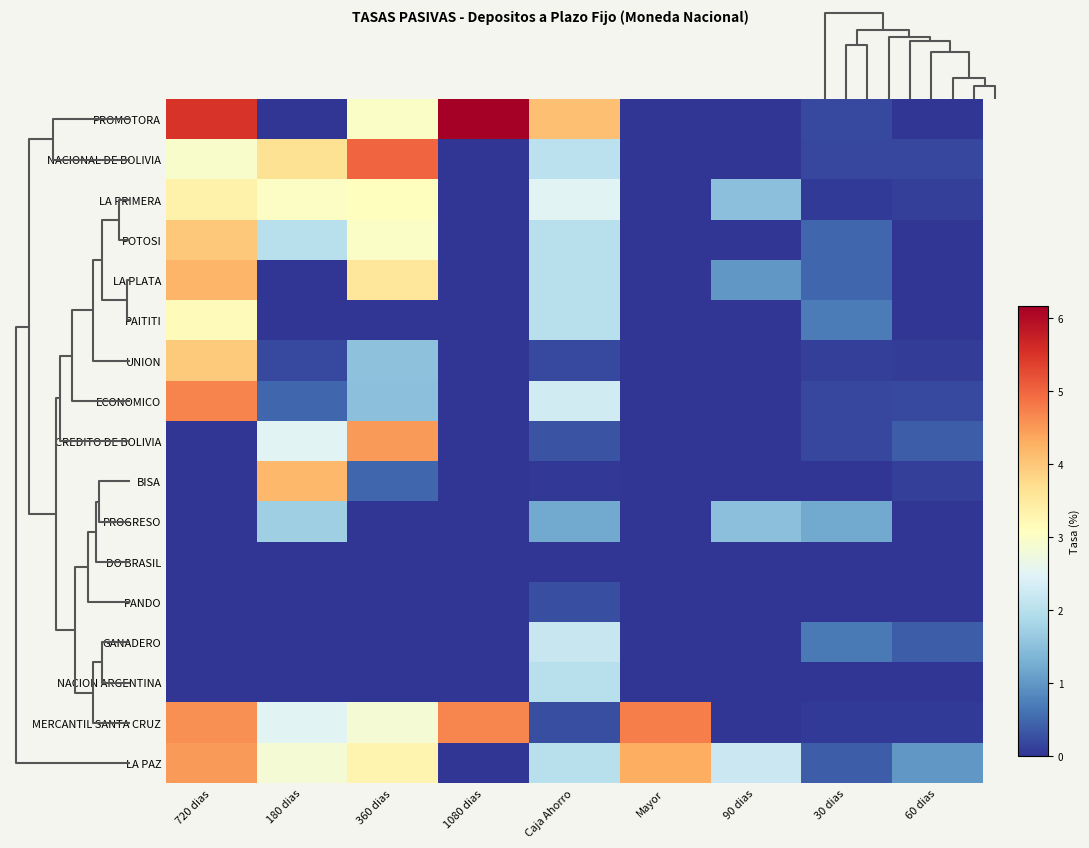

Rank the series by their maximum value, from highest to lowest.

PROMOTORA, NACIONAL DE BOLIVIA, MERCANTIL SANTA CRUZ, ECONOMICO, LA PAZ, CREDITO DE BOLIVIA, LA PLATA, BISA, POTOSI, UNION, LA PRIMERA, PAITITI, GANADERO, NACION ARGENTINA, PROGRESO, PANDO, DO BRASIL